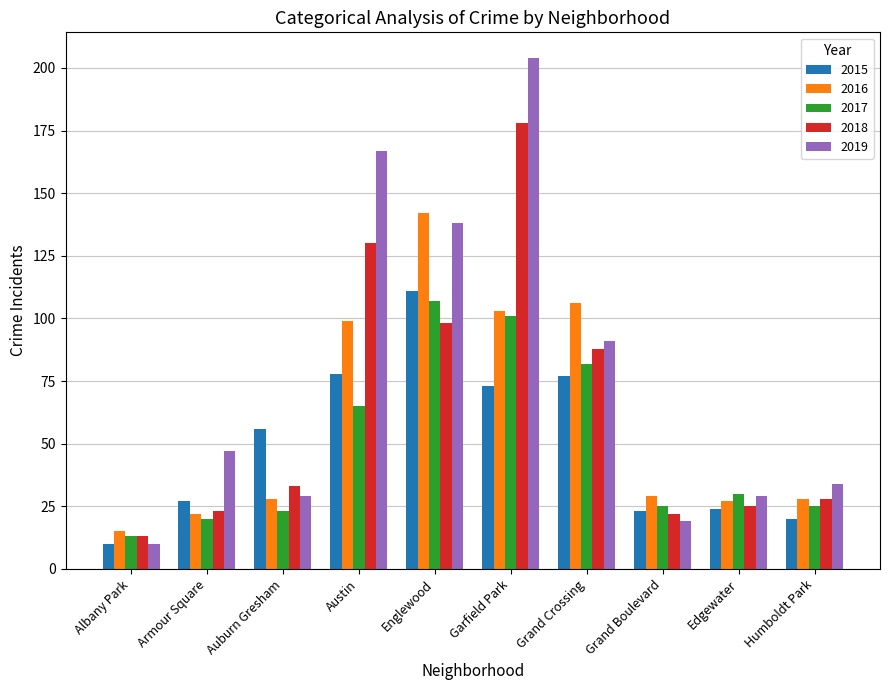

Which series has the largest range (max minus min)?

2019